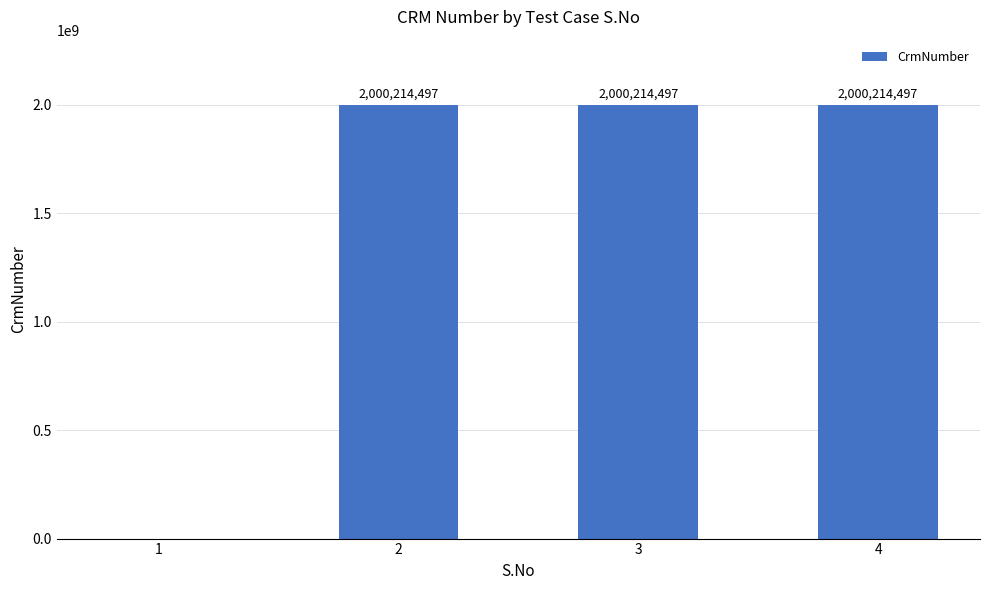

What is the greatest value displayed?

2000214497